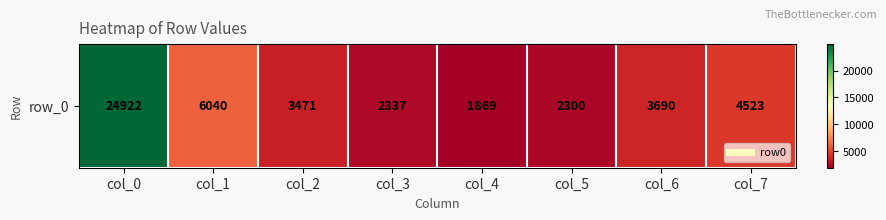

At which label is the value closest to 13395?

col_1